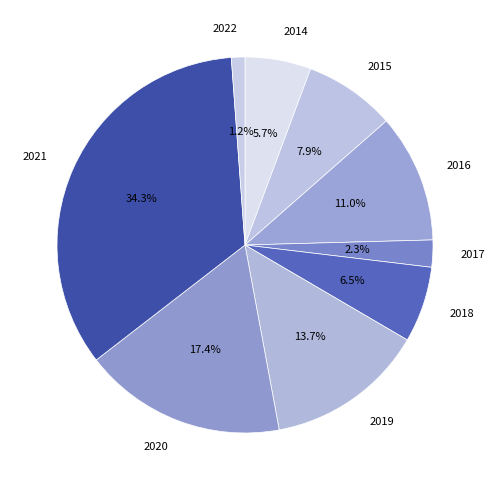

Between 2018 and 2017, which is larger?

2018